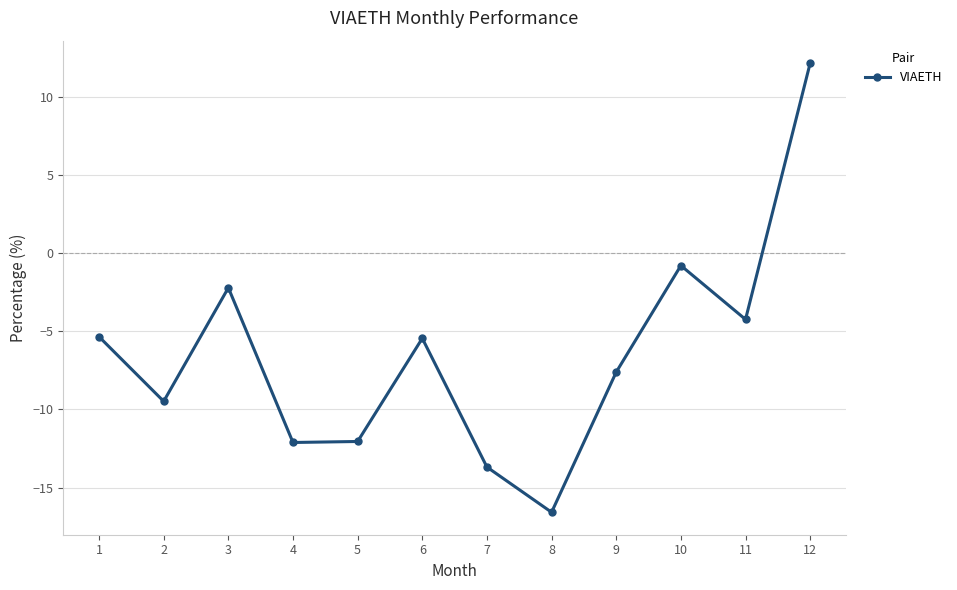

What is the change in value from 5 to 10?

+11.3